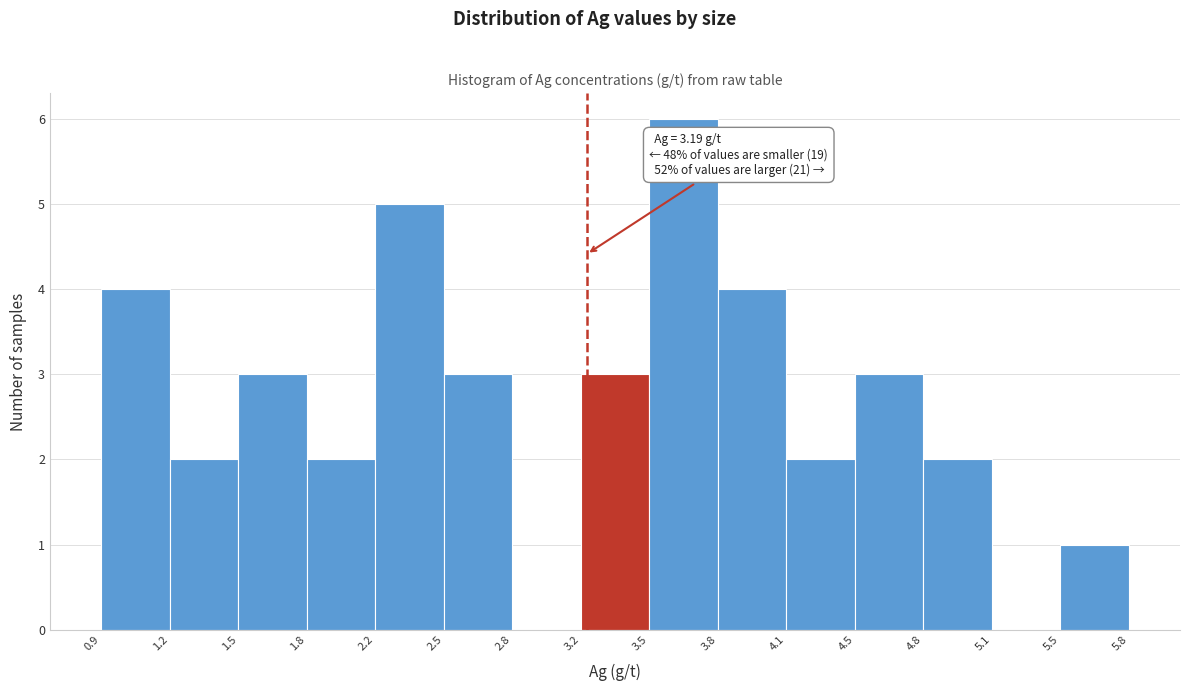

Which range on the x-axis has the tallest bar?

3.5 to 3.8